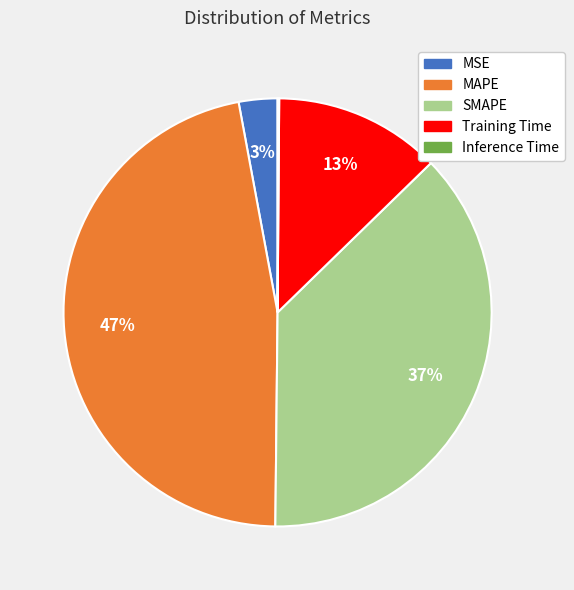

Does any single category account for the majority?

No